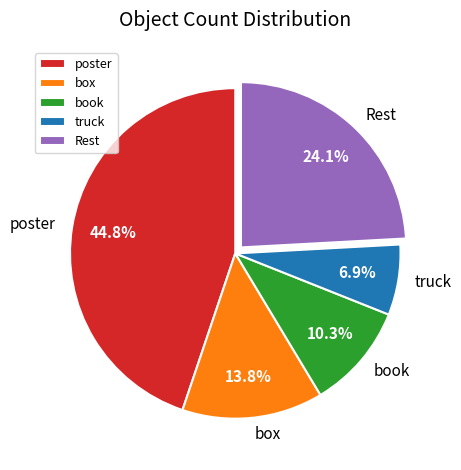

Is truck the majority of the pie?

No